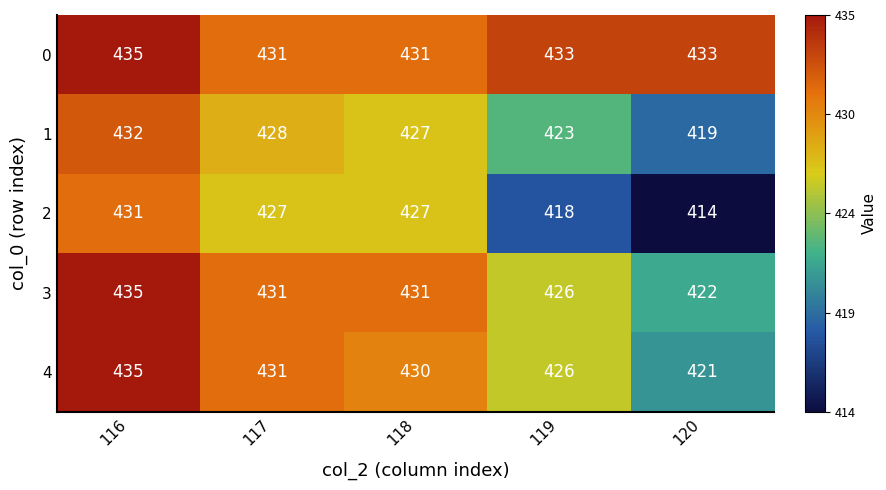

Which series has the largest total across all categories?

0